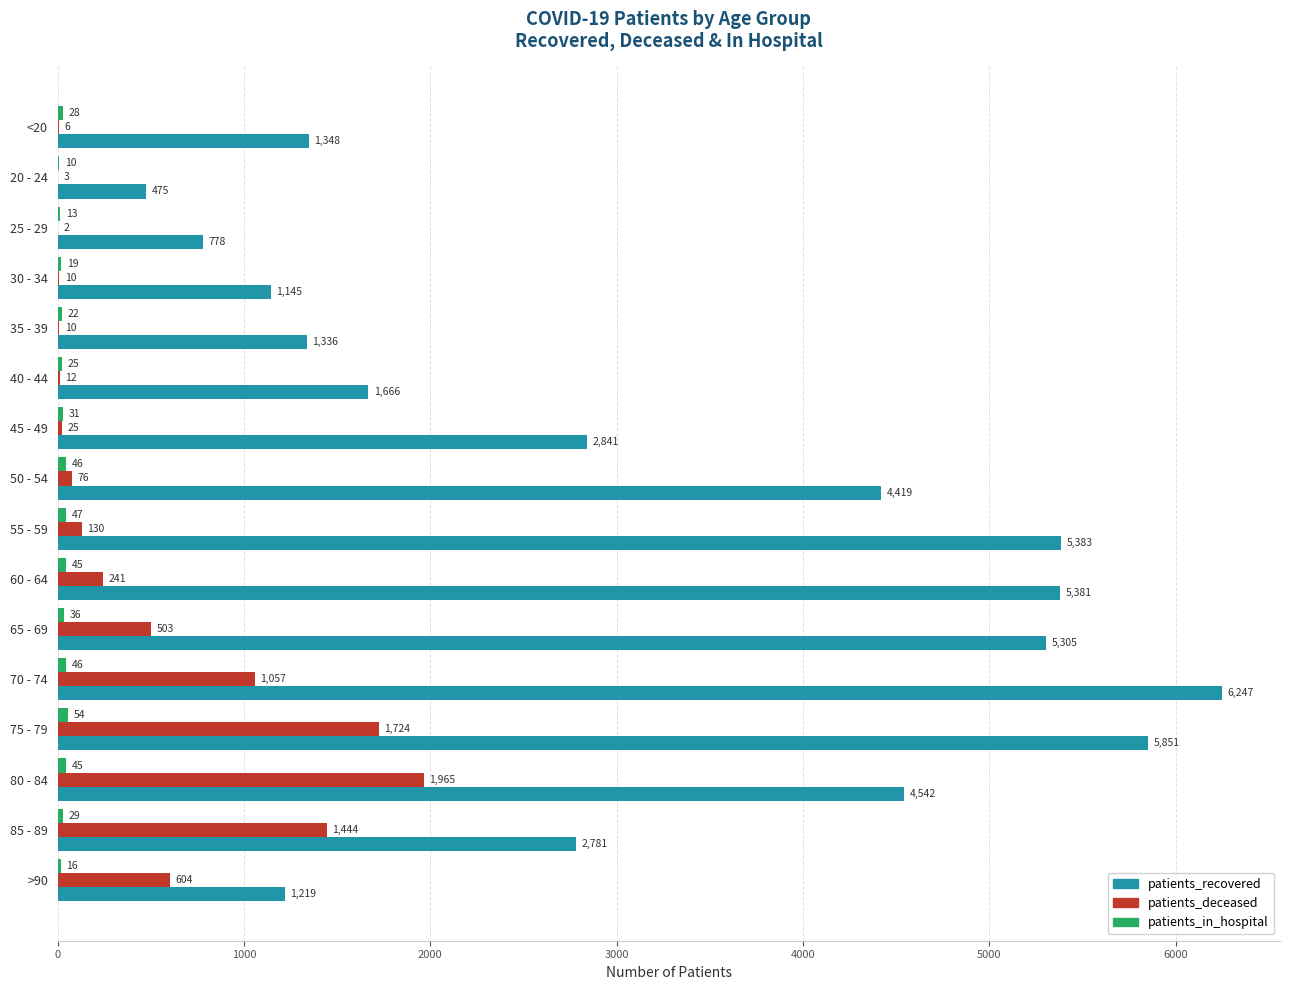

What is the sum of the patients_recovered values at 70 - 74 and 20 - 24?

6722